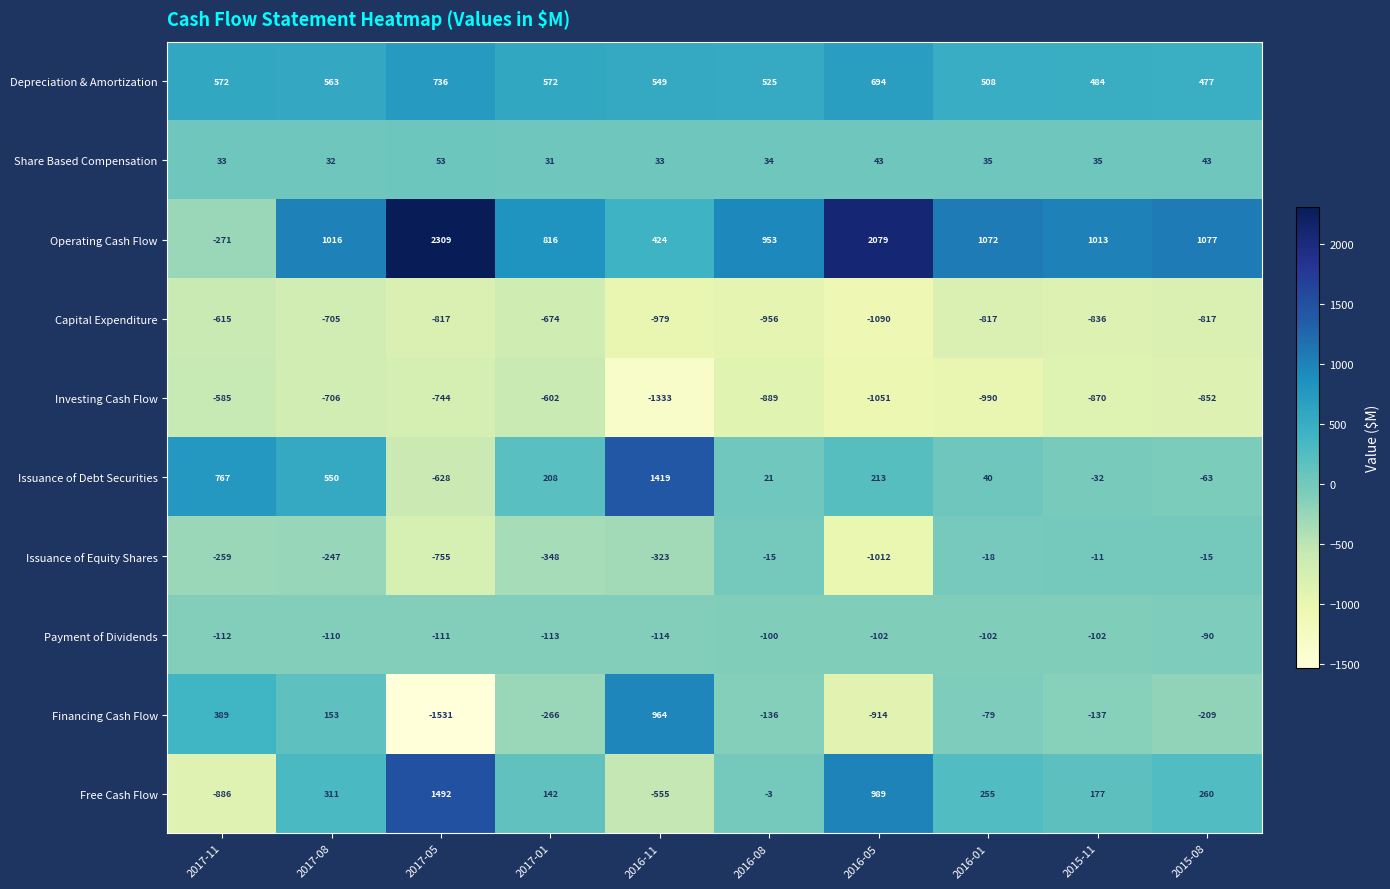

List the series in order of their peak value, lowest first.

Capital Expenditure, Investing Cash Flow, Payment of Dividends, Issuance of Equity Shares, Share Based Compensation, Depreciation & Amortization, Financing Cash Flow, Issuance of Debt Securities, Free Cash Flow, Operating Cash Flow